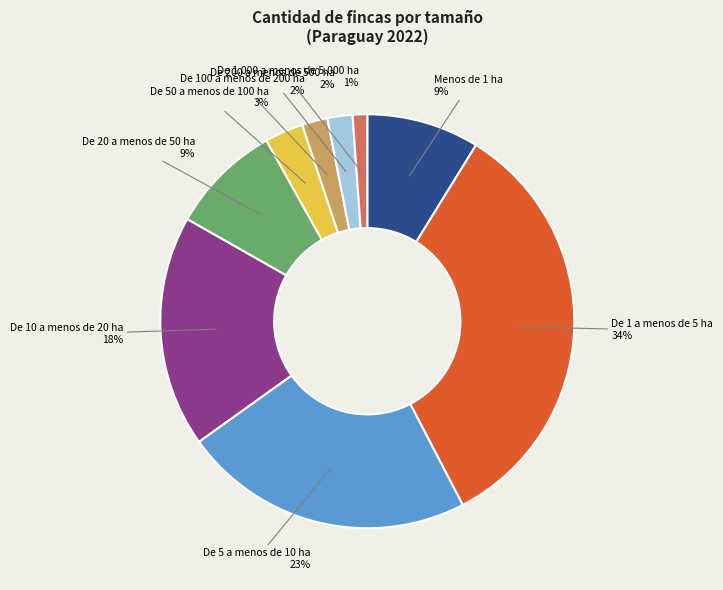

Does any single category account for the majority?

No